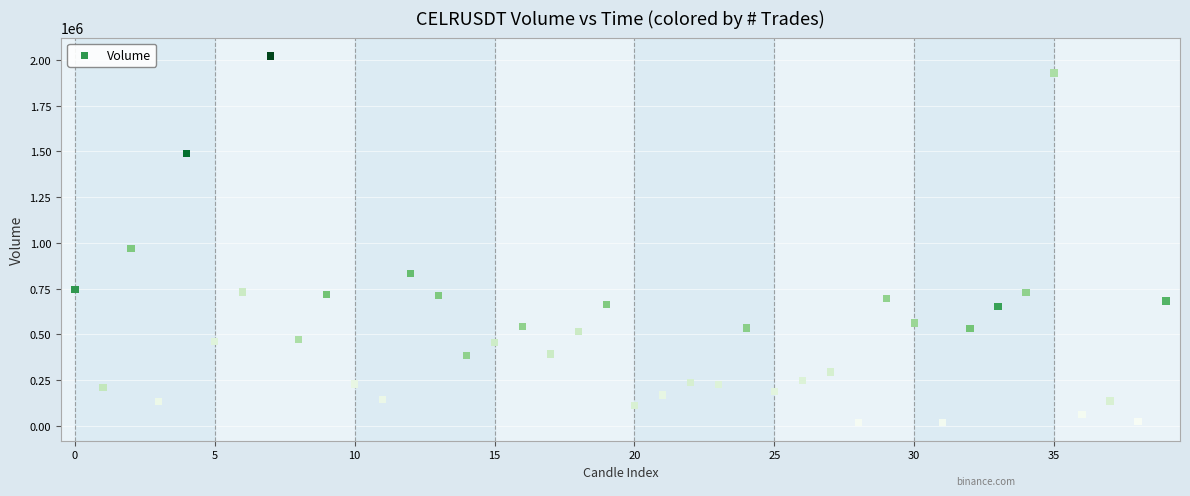

What is the range of Y values (max minus min)?

2002980